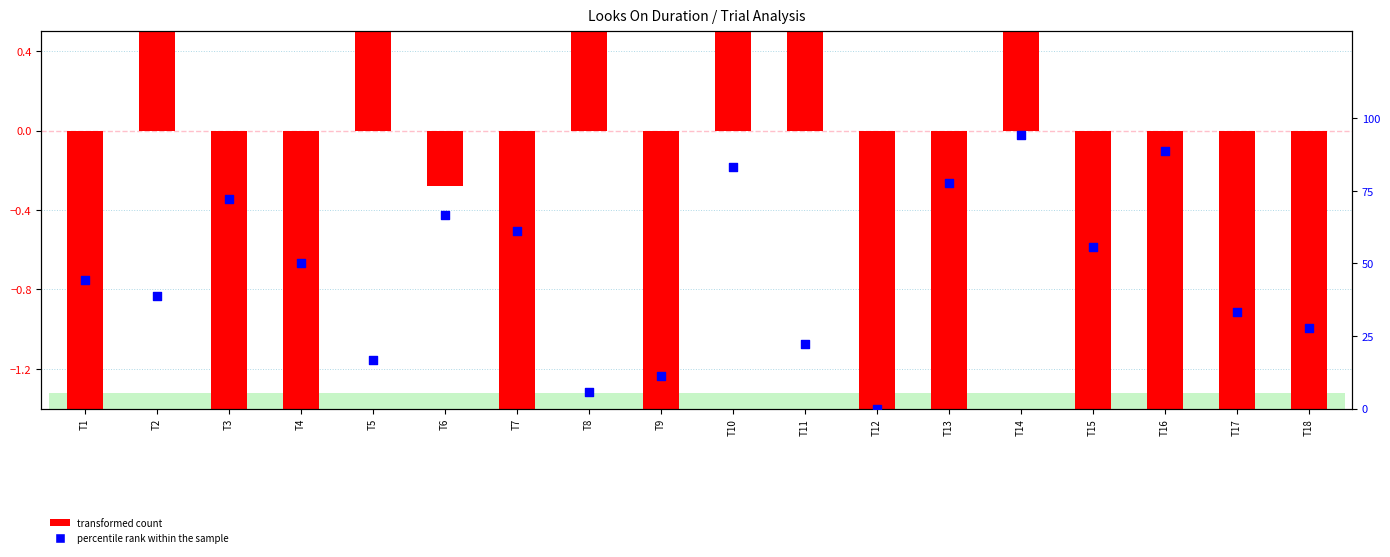

Which series has the largest total across all categories?

percentile rank within the sample